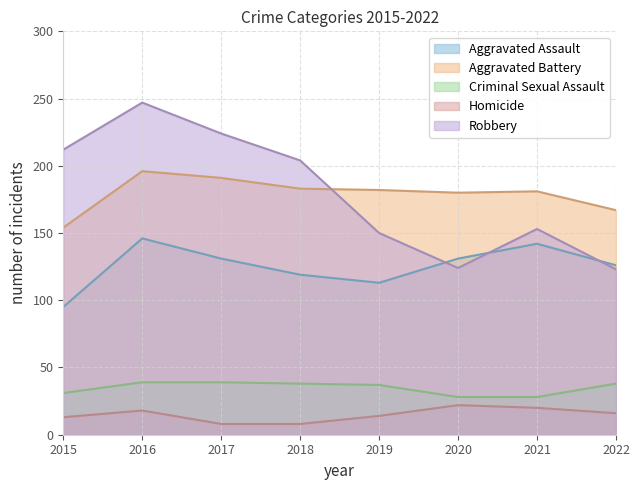

Is the value of Aggravated Assault at 2022 greater than the value of Criminal Sexual Assault at 2022?

Yes